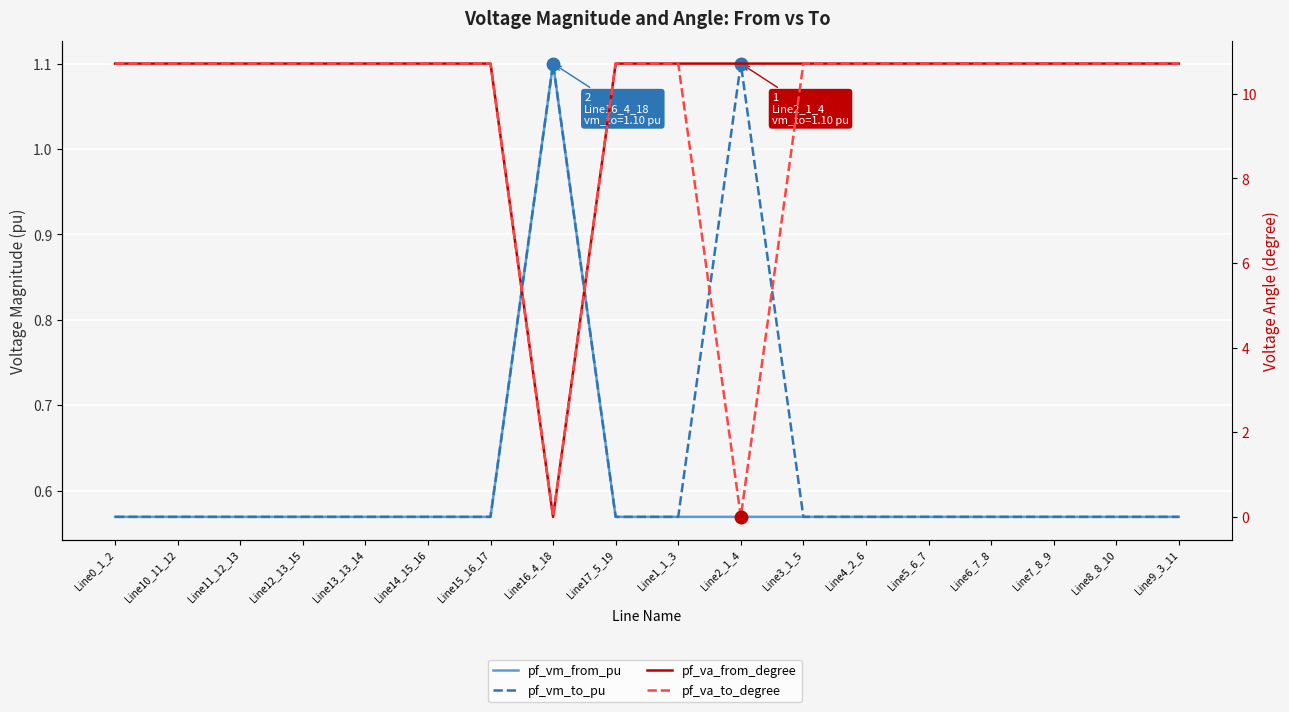

True or false: pf_va_from_degree has a value of 6.8 at Line17_5_19.

False